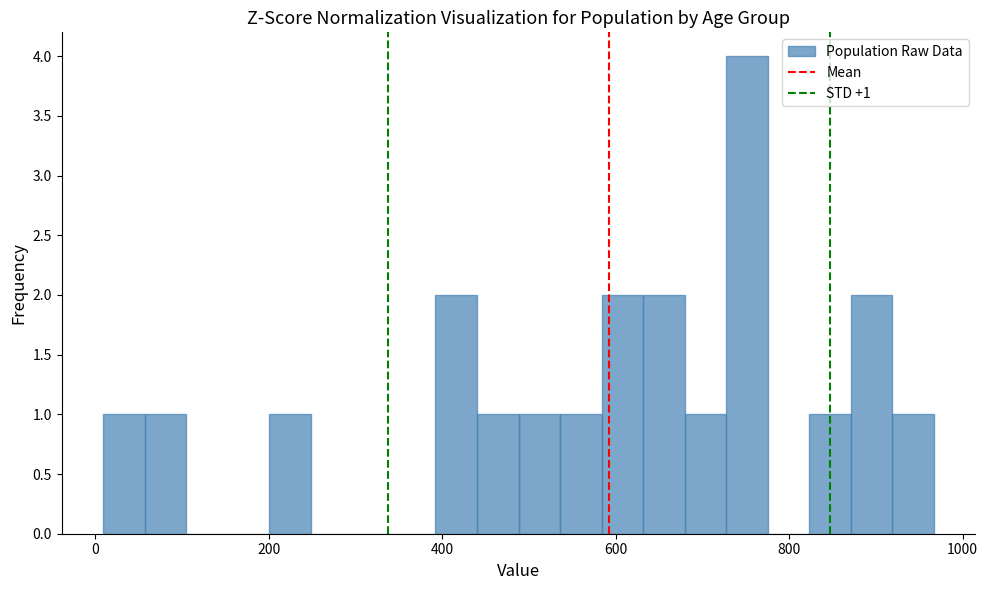

Read against the x-axis, roughly where is the centre of the tallest bar?

760